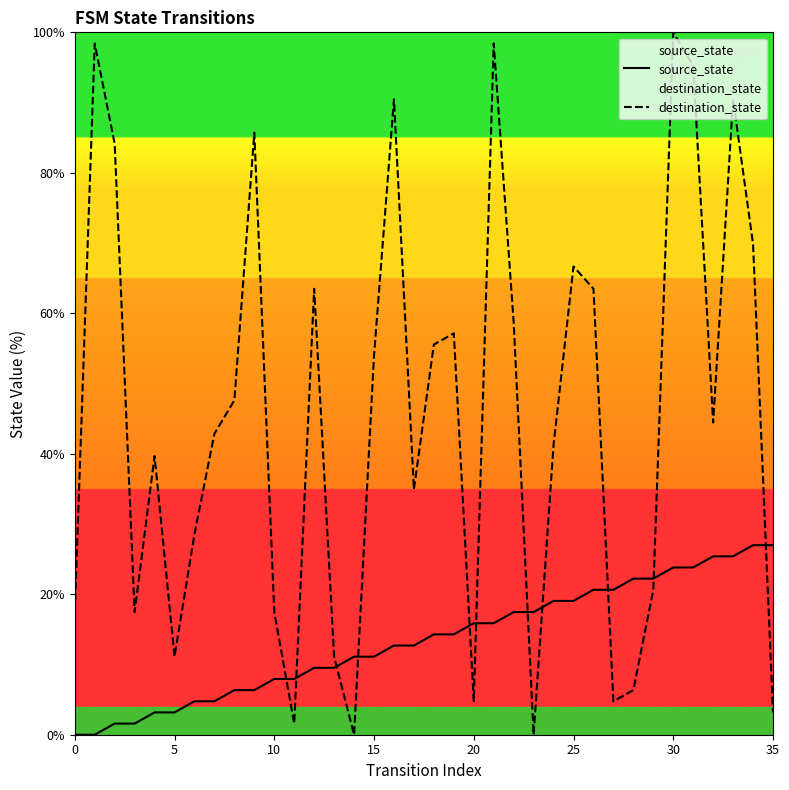

How many values in the source_state series are below 14?

18